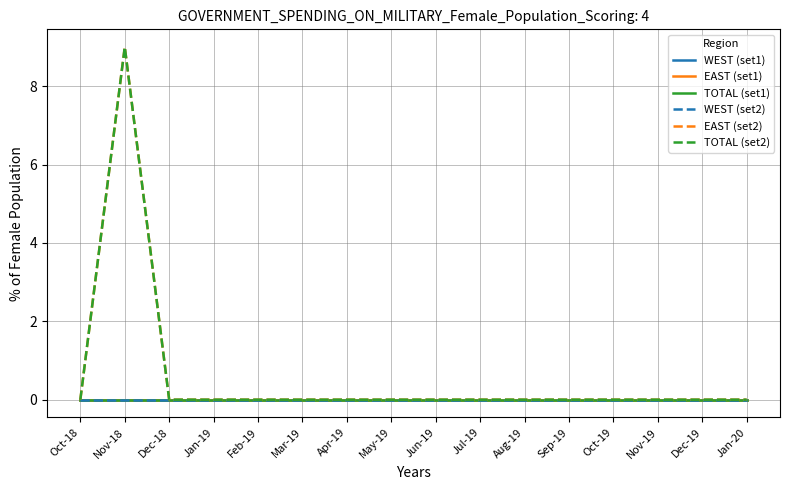

Which category has the highest value across all series?

Nov-18